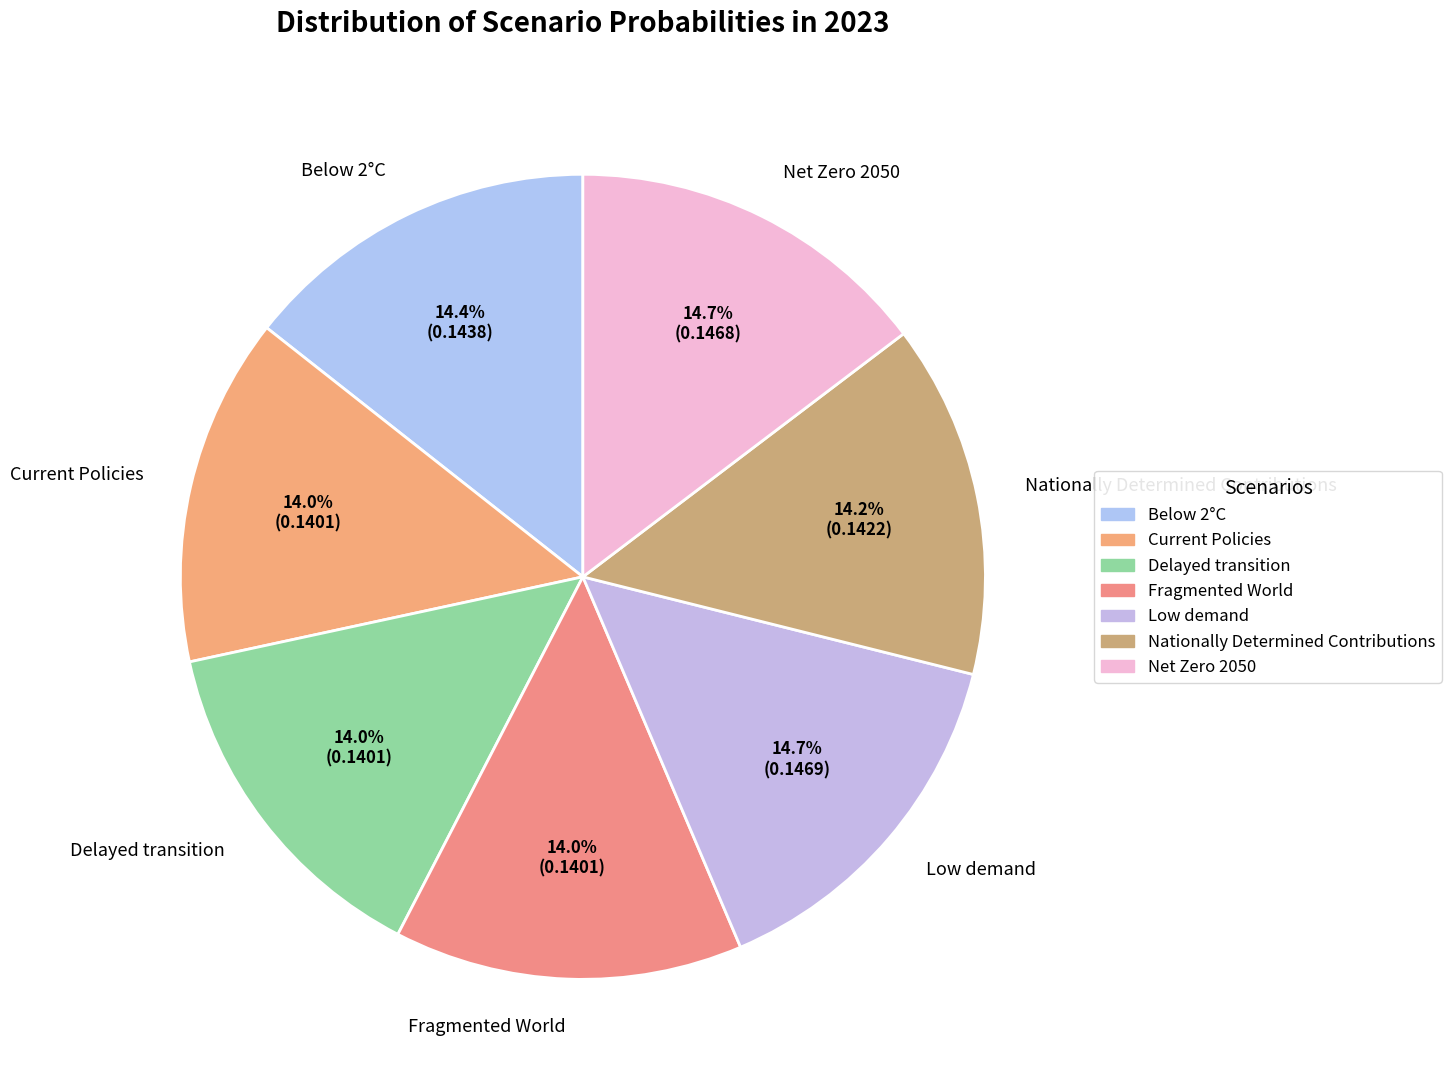

What is the smallest slice in the pie chart?

Fragmented World